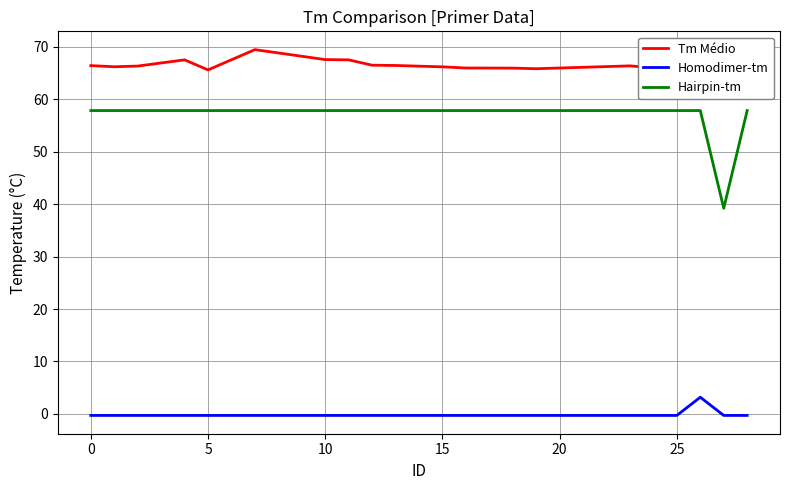

True or false: Hairpin-tm and Tm Médio cross at least once.

False